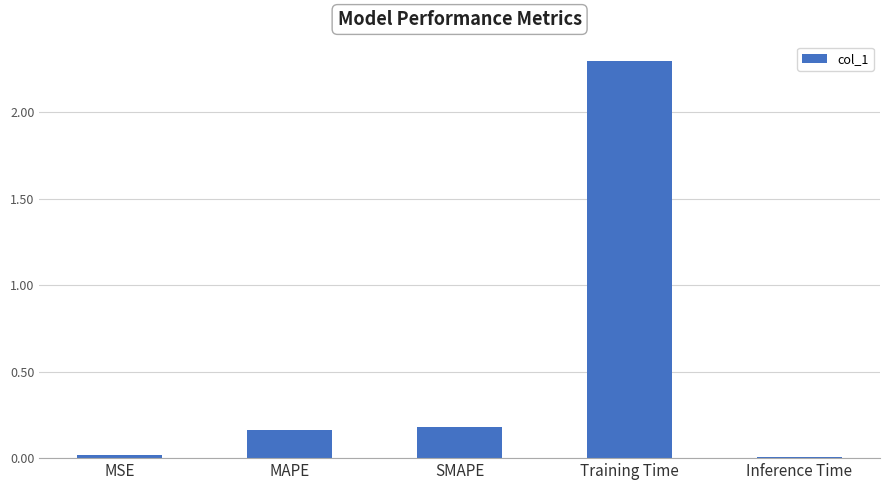

The value at Training Time is 2.3. True or false?

True